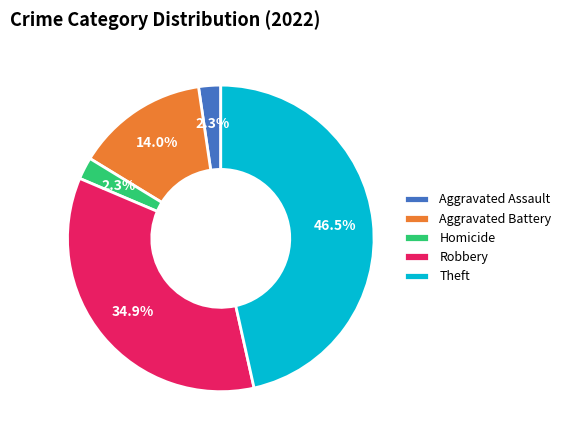

How many segments does this pie chart have?

5